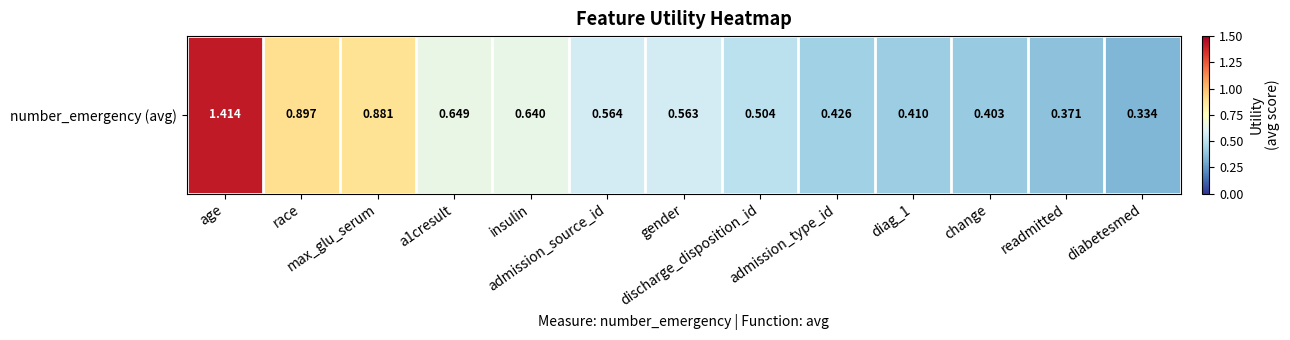

What is the average value?

0.6